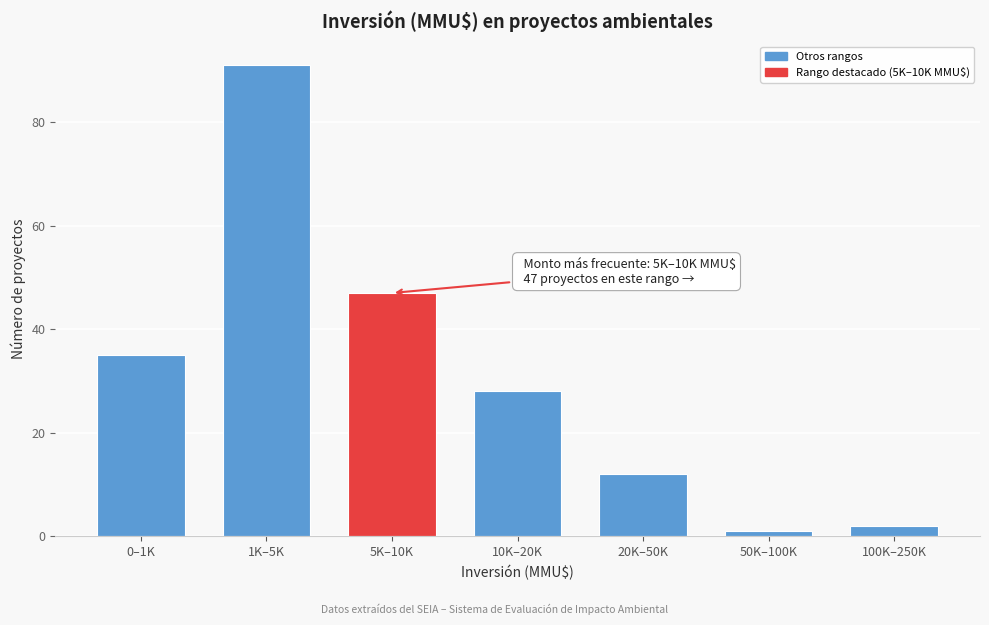

Reading right to left, what are all the values shown in this chart?

100K–250K=2	50K–100K=1	20K–50K=12	10K–20K=28	5K–10K=47	1K–5K=91	0–1K=35